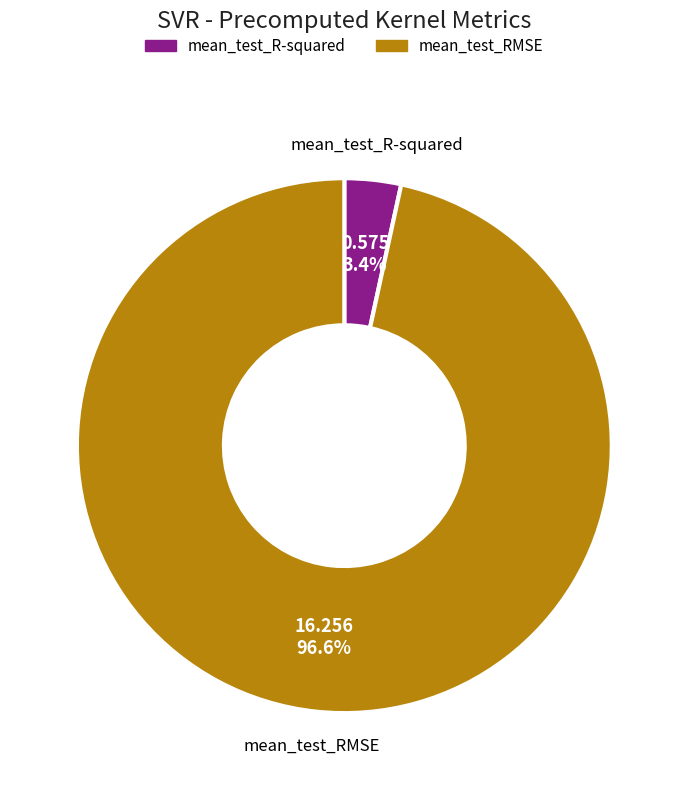

Is there a majority slice in this chart?

Yes